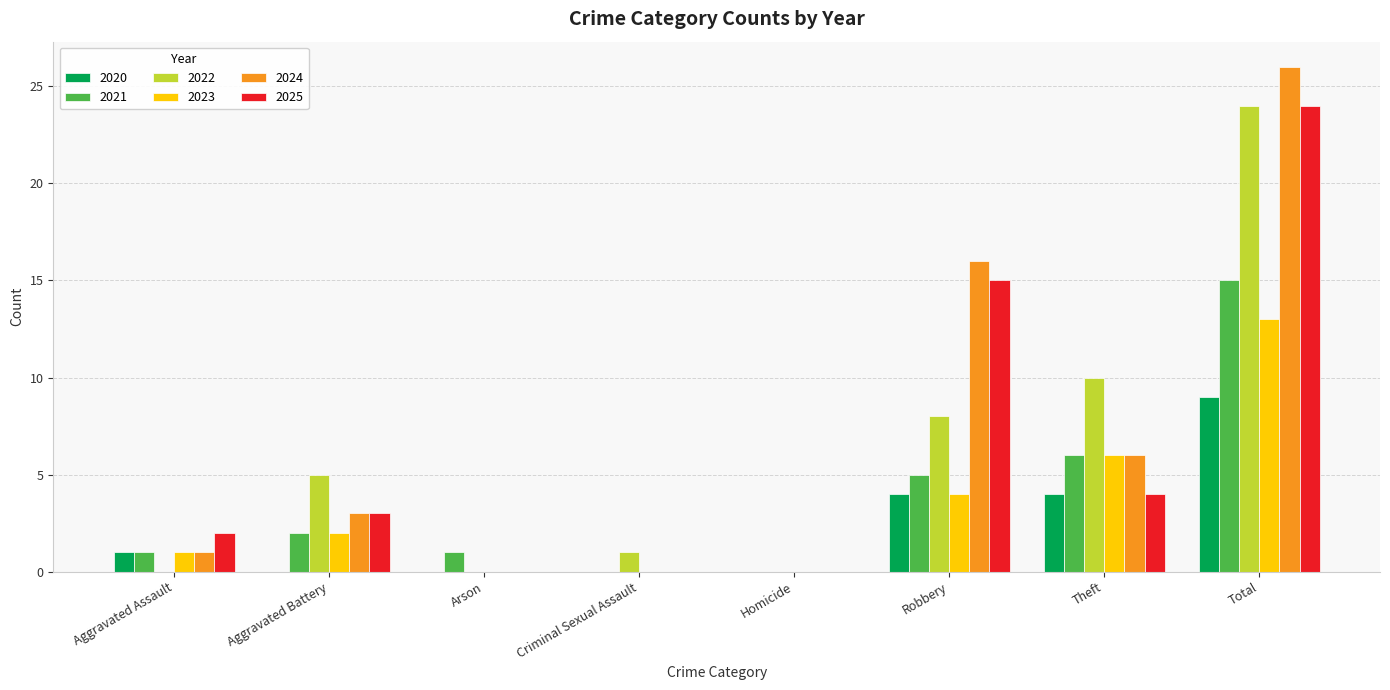

Are the bars horizontal?

No